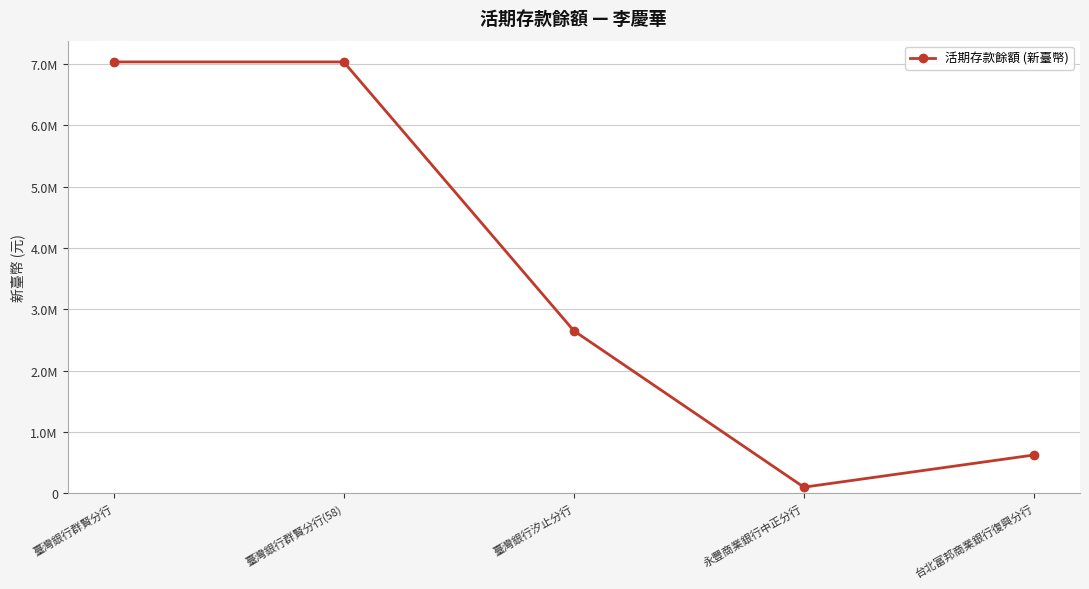

The value at 台北富邦商業銀行復興分行 is 990129. True or false?

False